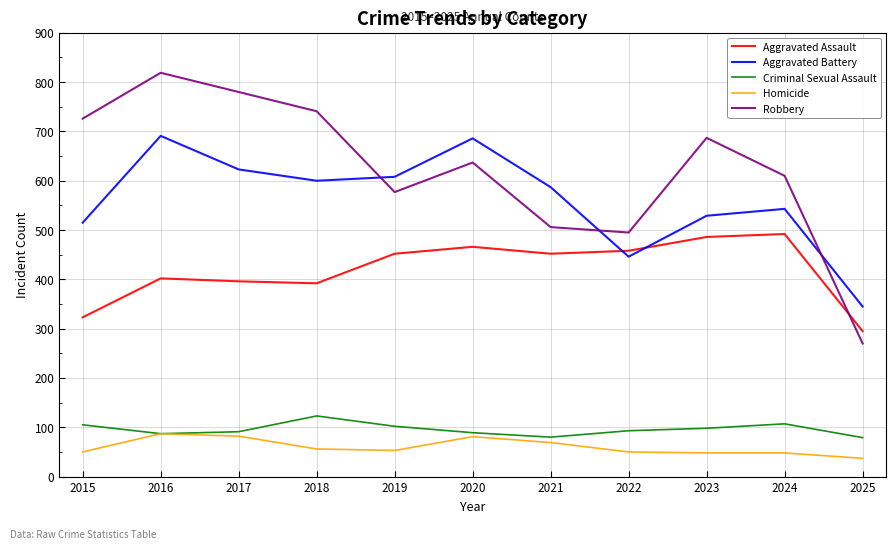

Read the Aggravated Assault value at 2023.

486